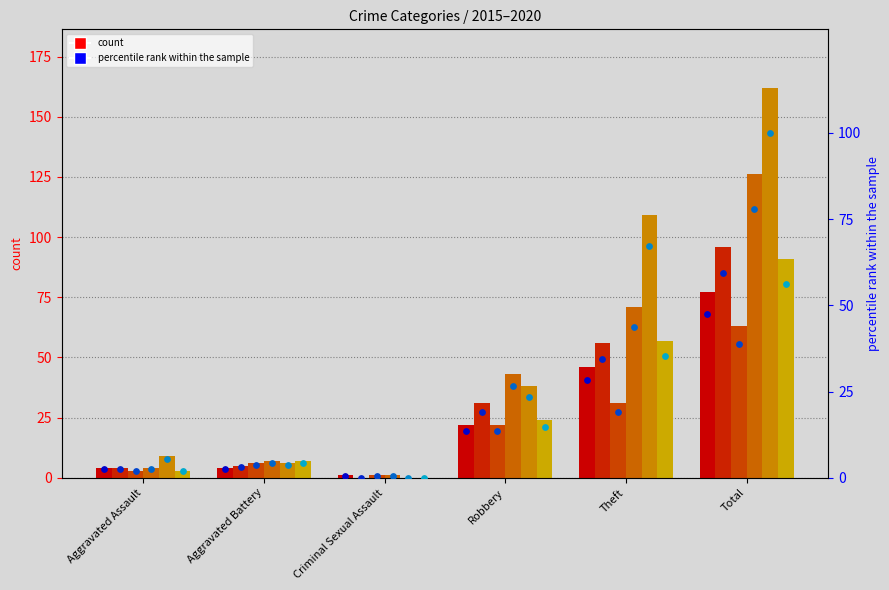

What is the total value across all series at Aggravated Assault?

16.7